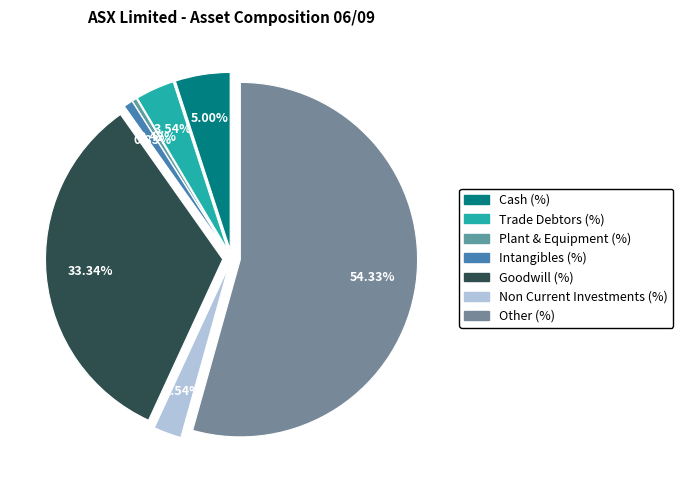

Which has a higher value, Other (%) or Plant & Equipment (%)?

Other (%)